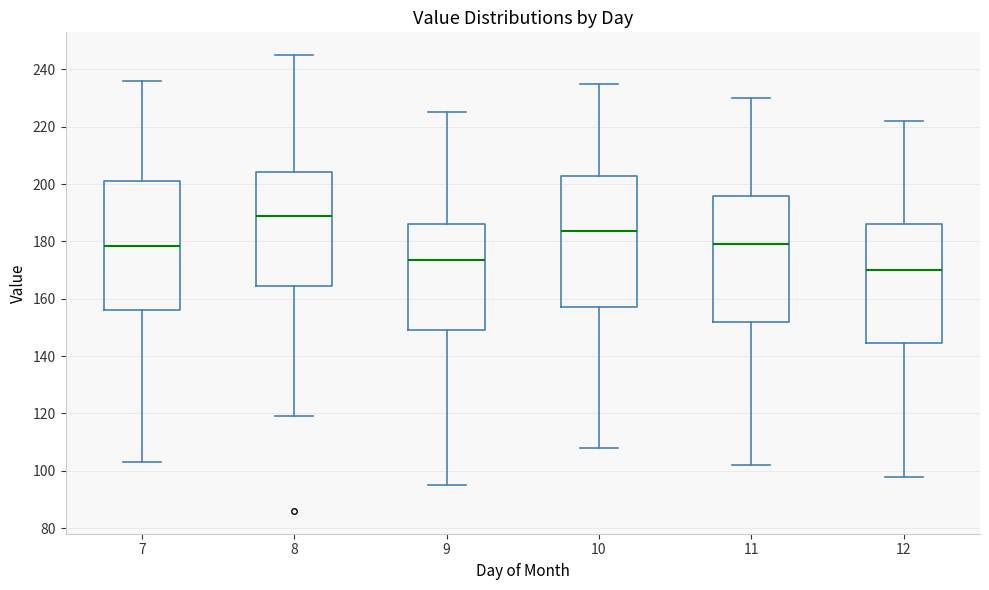

Reading left to right, read every box against the y-axis: the position of its median line, the range the box covers, and the ends of its whiskers. The values are not printed on the chart, so give them approximately, as read against the axis.

7: median 178, box 156 to 202, whiskers 104 to 236
8: median 190, box 164 to 204, whiskers 120 to 246
9: median 174, box 150 to 186, whiskers 96 to 226
10: median 184, box 158 to 202, whiskers 108 to 236
11: median 180, box 152 to 196, whiskers 102 to 230
12: median 170, box 144 to 186, whiskers 98 to 222